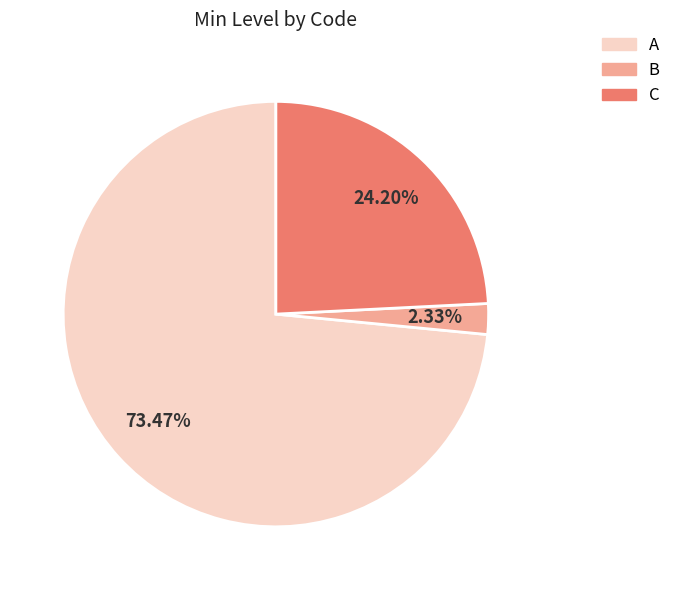

Count the number of slices in the pie.

3